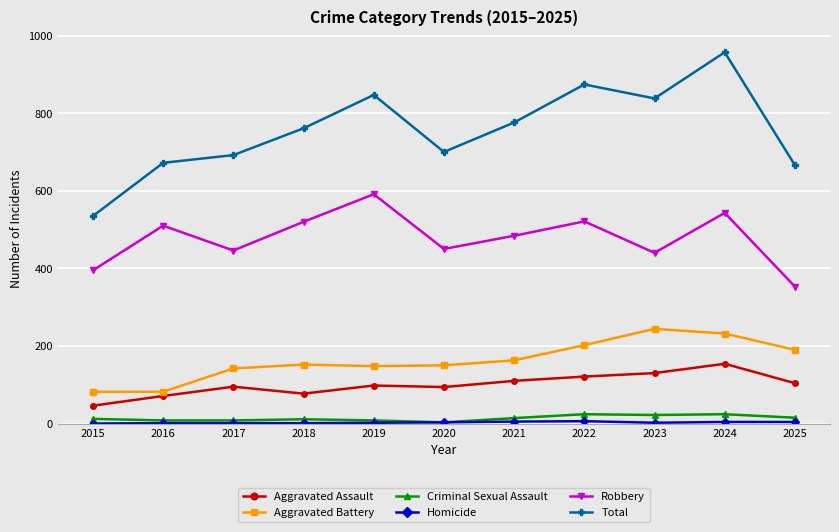

What is the highest value of the Aggravated Battery series?

244